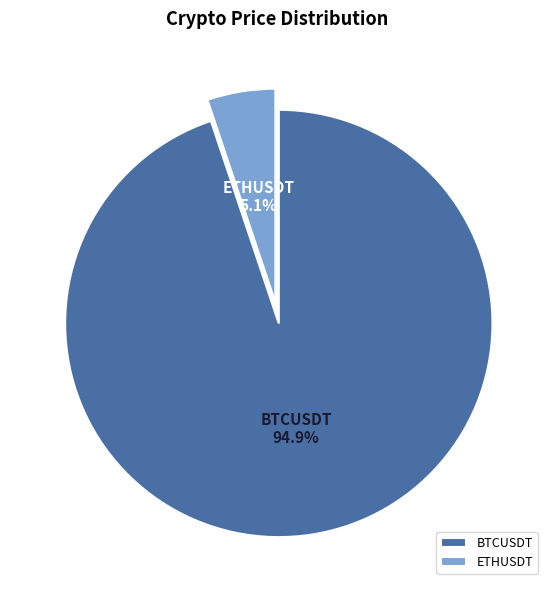

How much of the chart is everything except ETHUSDT?

94.9%